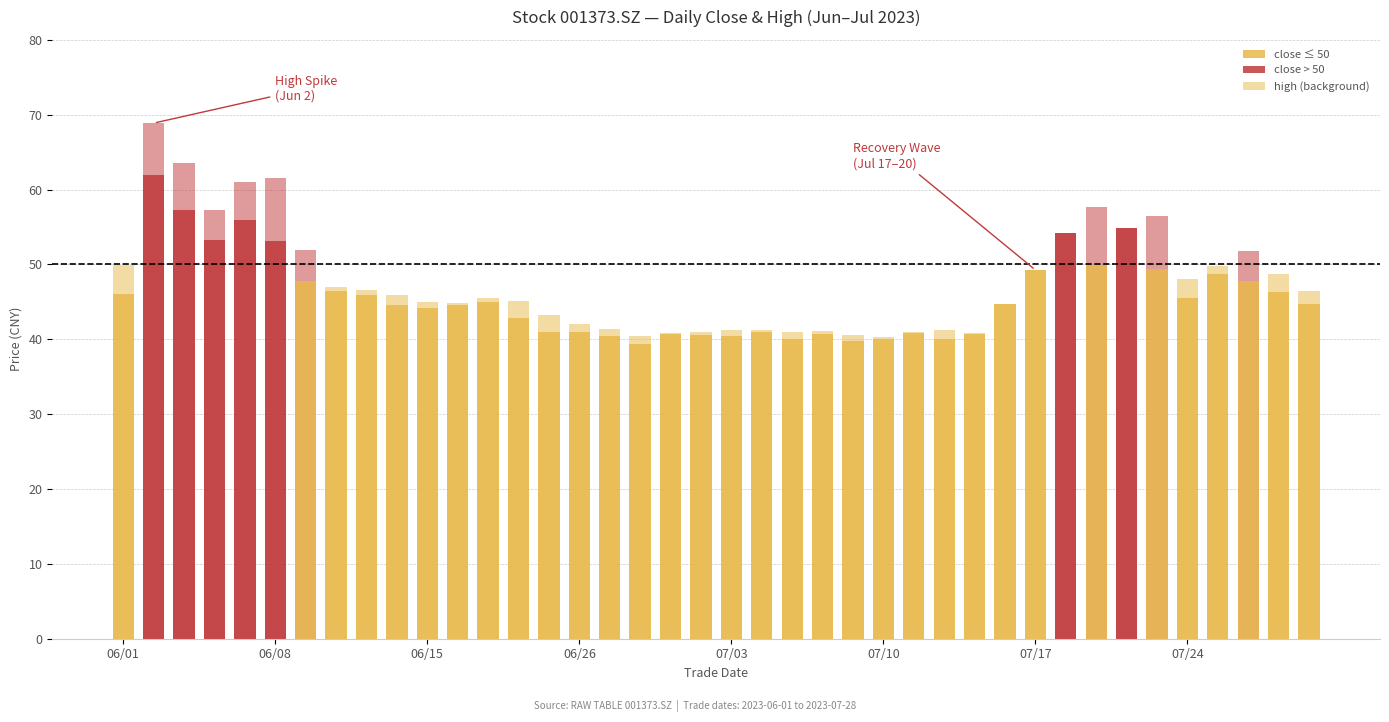

Rank the series by their maximum value, from highest to lowest.

high, close